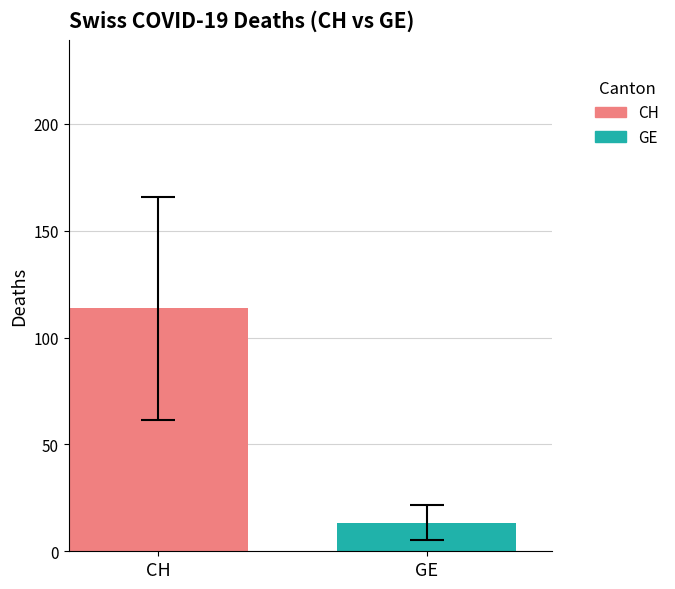

List the series in order of their peak value, highest first.

CH, GE